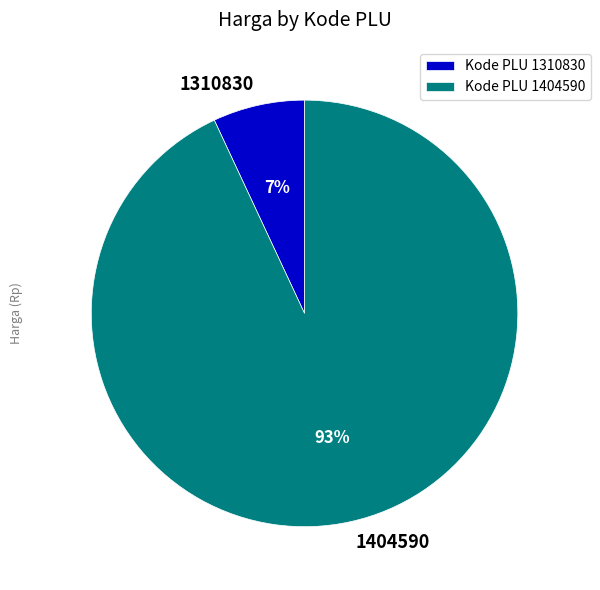

Does any single category account for the majority?

Yes